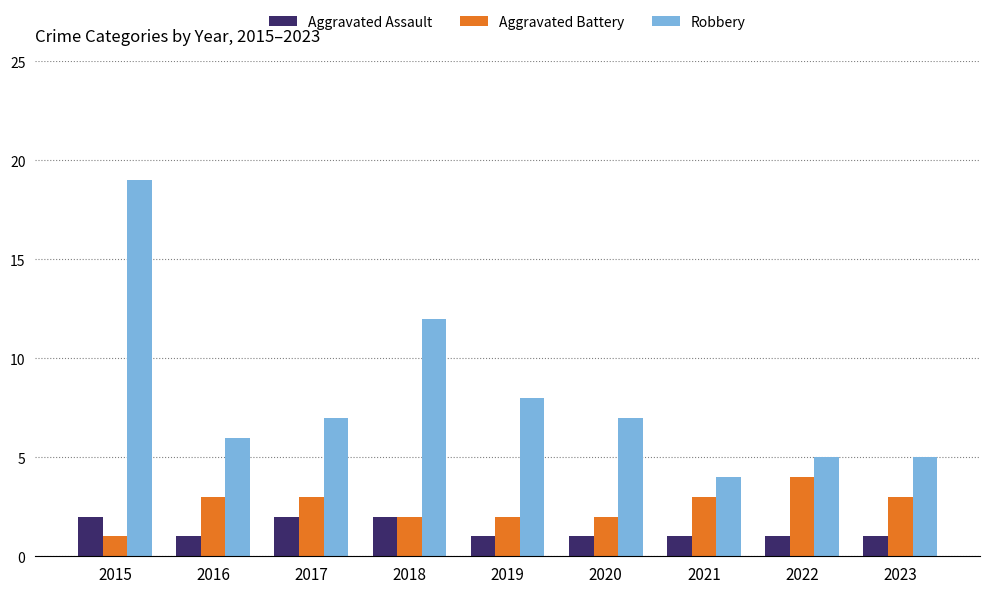

What is the average value of the Aggravated Battery series?

3